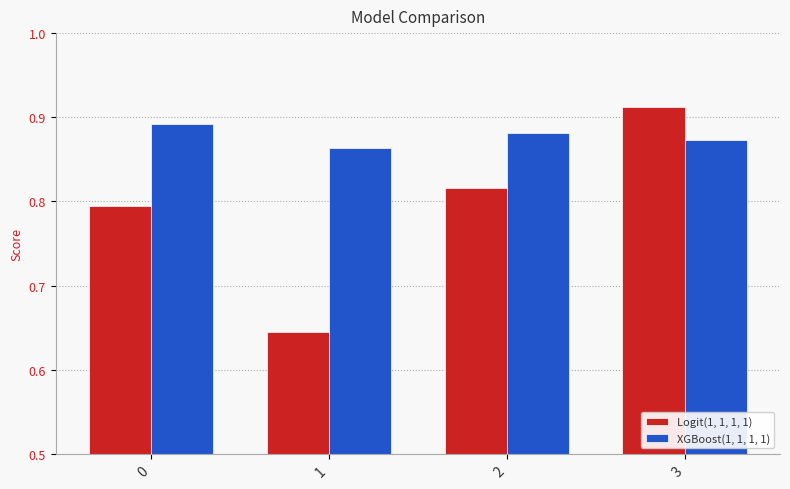

Which series changed the most between 0 and 3?

Logit(1, 1, 1, 1)